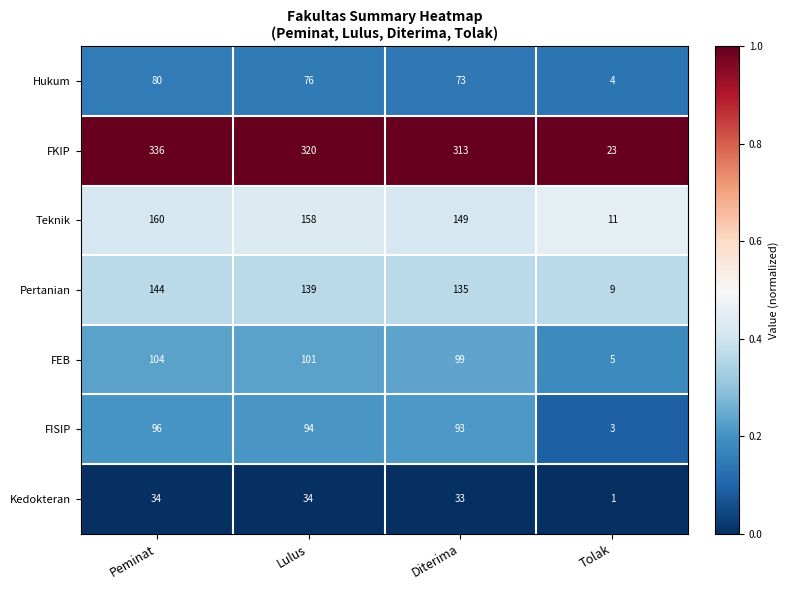

Which series has the largest range (max minus min)?

FKIP